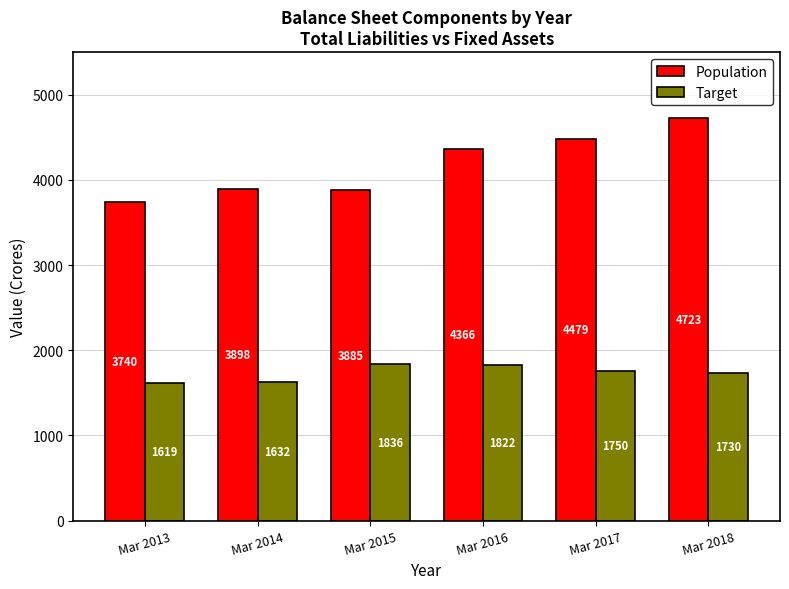

What is the difference between the second highest and minimum values in the Target series?

203